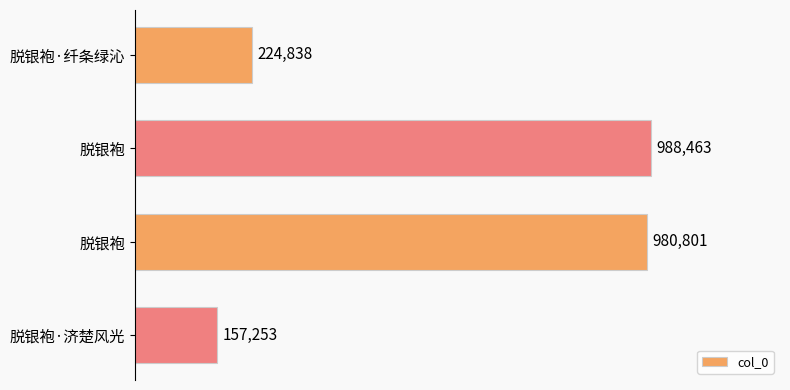

What is the difference between the maximum and minimum values?

831210